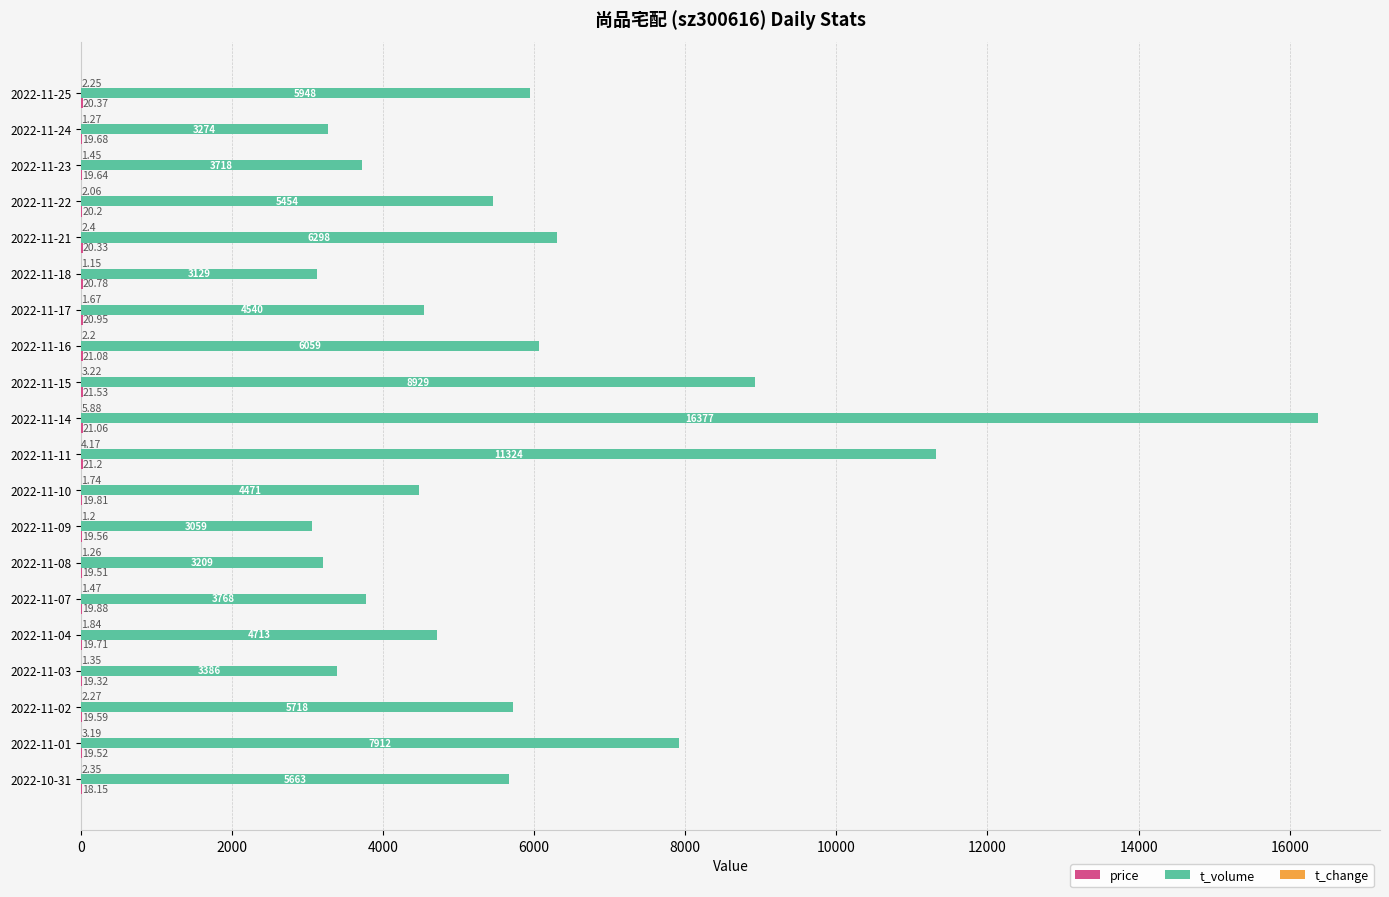

What is the sum of the t_volume values at 2022-11-24 and 2022-11-14?

19651.0